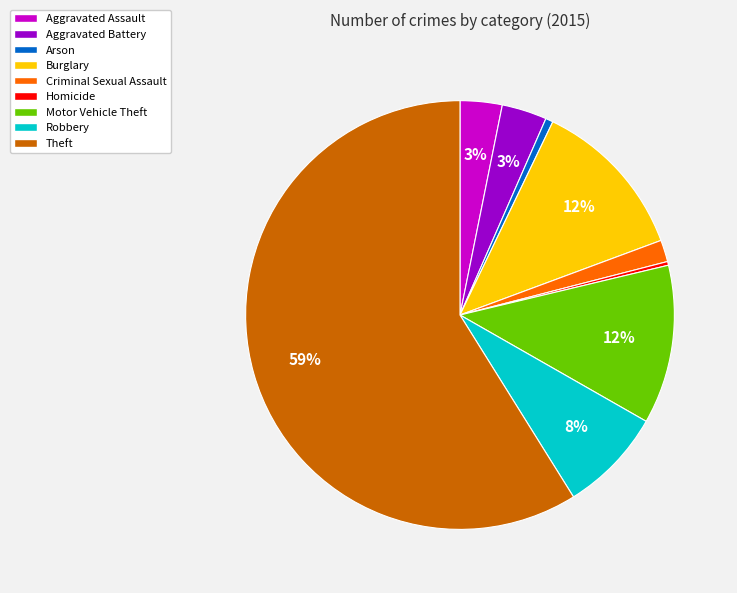

The Aggravated Assault slice represents 17% of the pie. True or false?

False